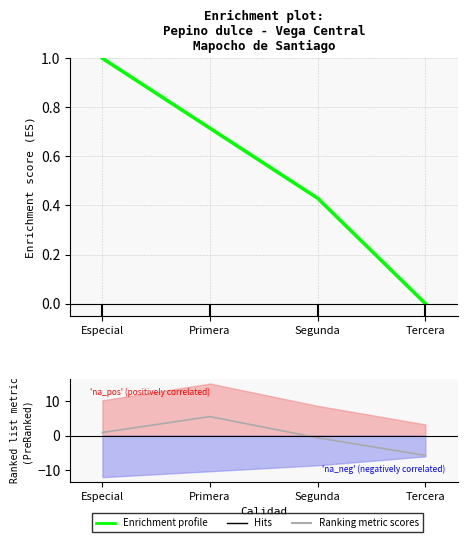

List the labels in order of Ranking metric scores value, largest first.

Primera, Especial, Segunda, Tercera